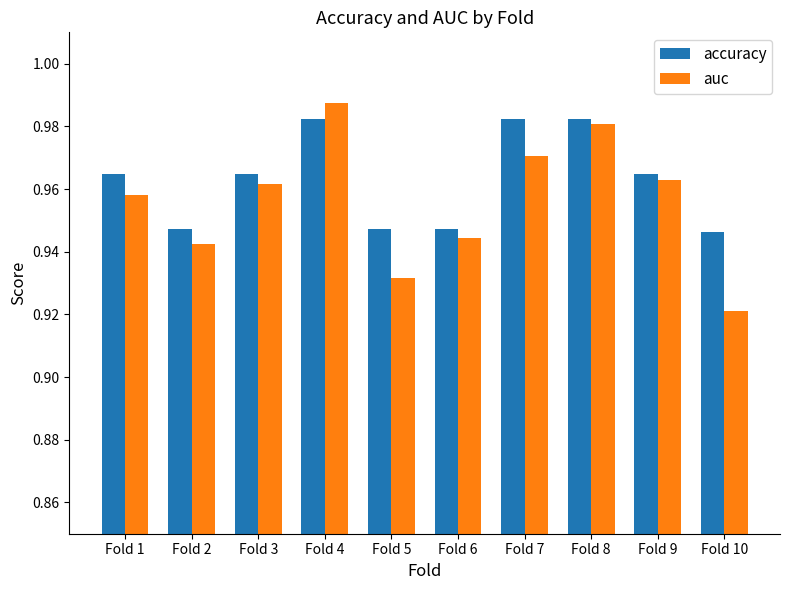

Which series has the widest spread of values?

auc